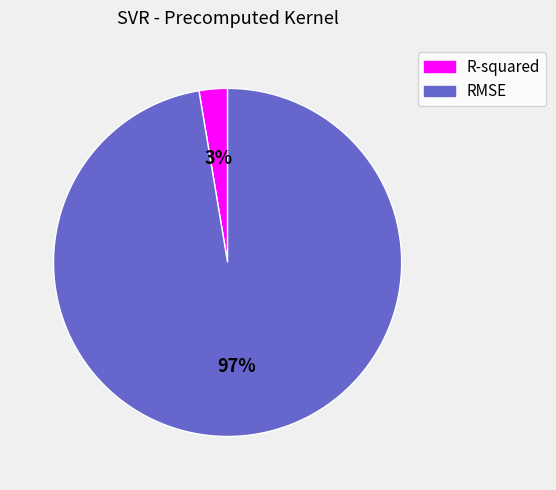

Which category accounts for the majority?

RMSE